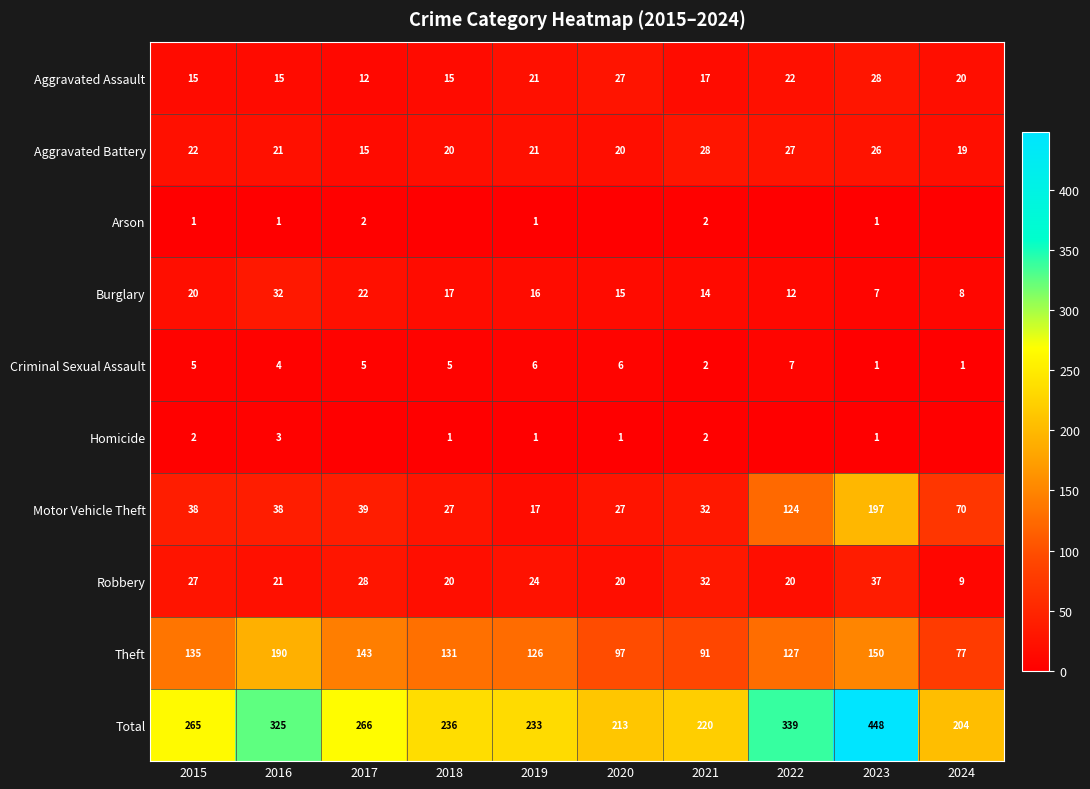

What is the minimum value for Total?

204